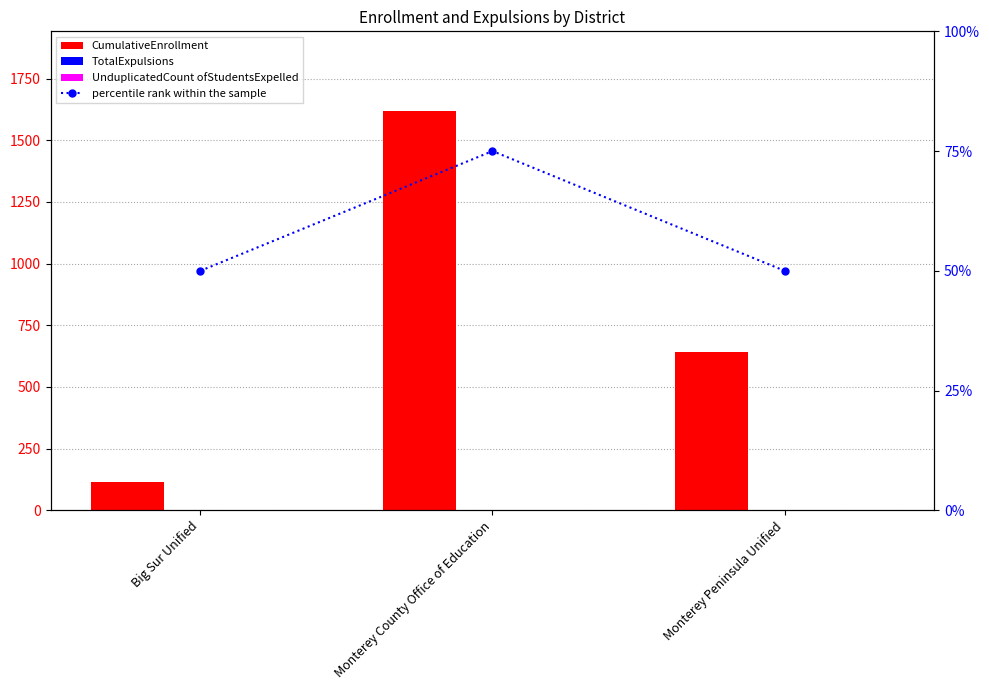

Rank the categories by TotalExpulsions value from lowest to highest.

Big Sur Unified, Monterey County Office of Education, Monterey Peninsula Unified